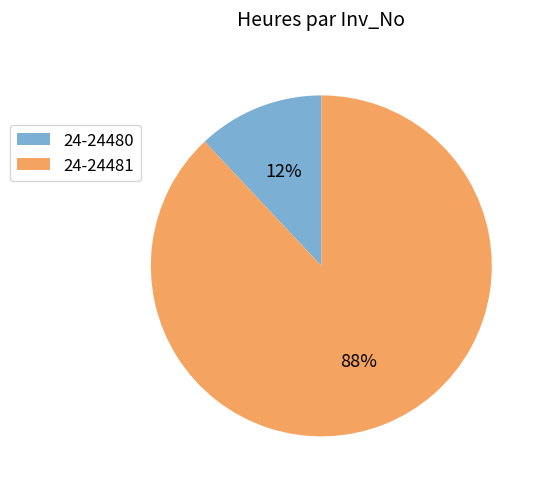

The 24-24480 slice represents 12% of the pie. True or false?

True